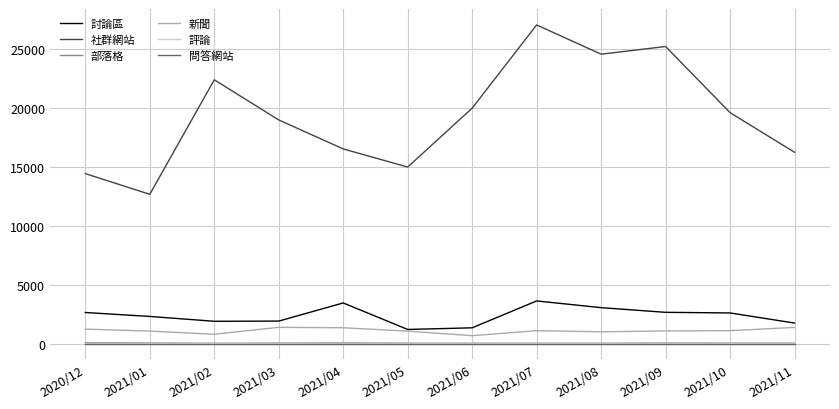

What is the maximum value shown in the chart?

27018